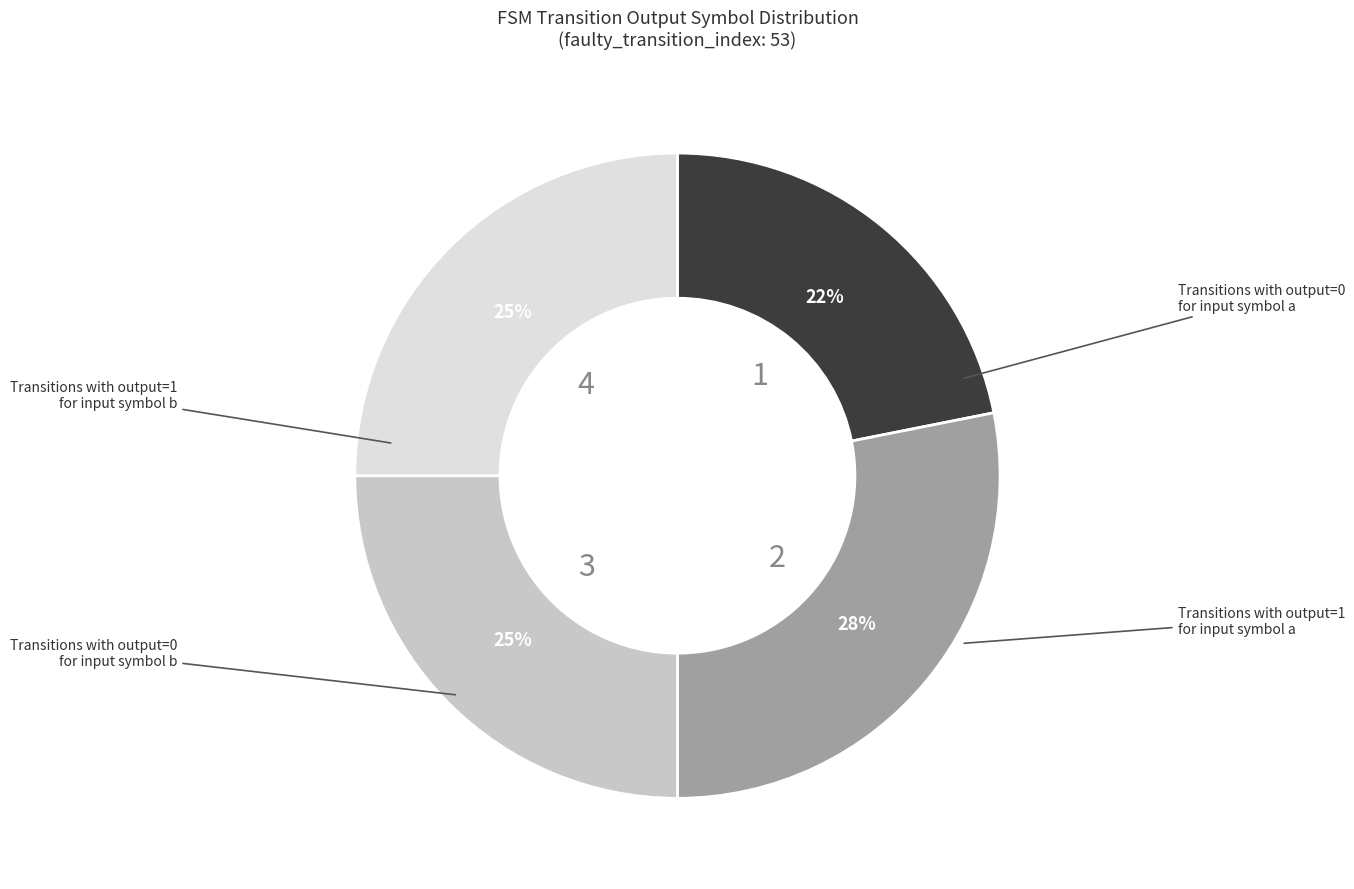

Is there any slice that represents more than half of the pie?

No